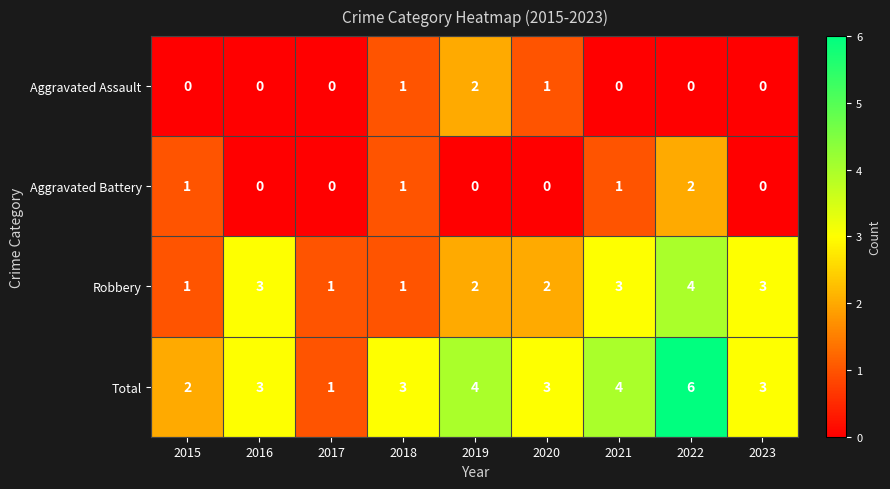

Which series has the widest spread of values?

Total